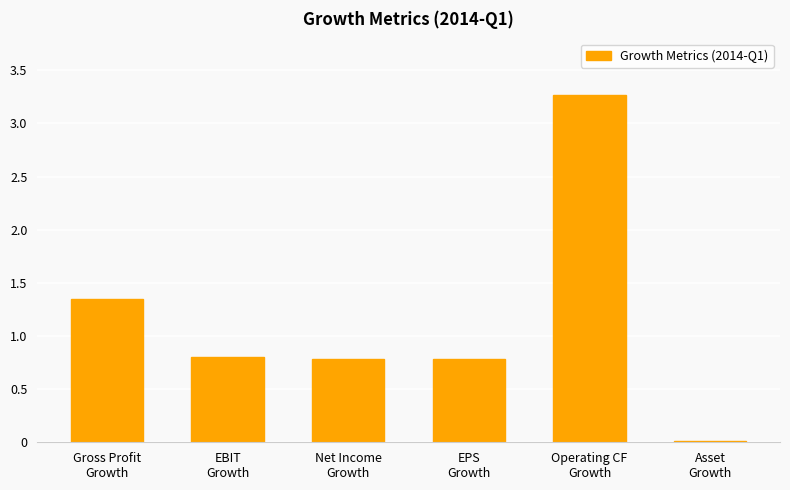

What is the greatest value displayed?

3.3